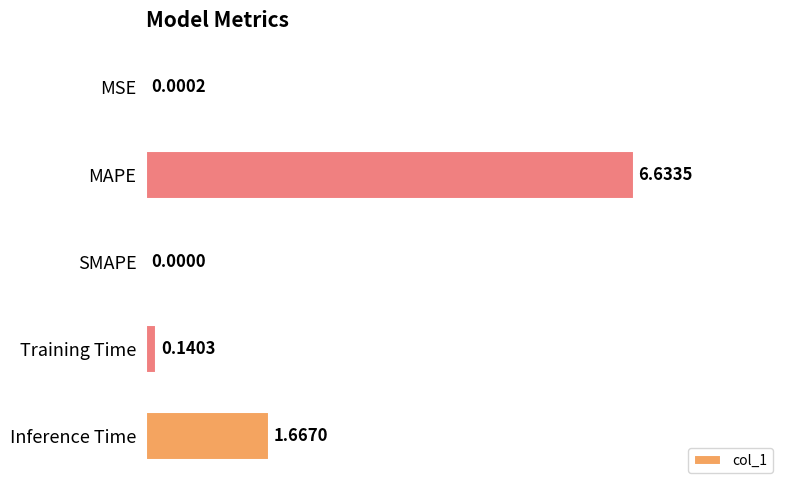

At which label is the value closest to 3?

Inference Time